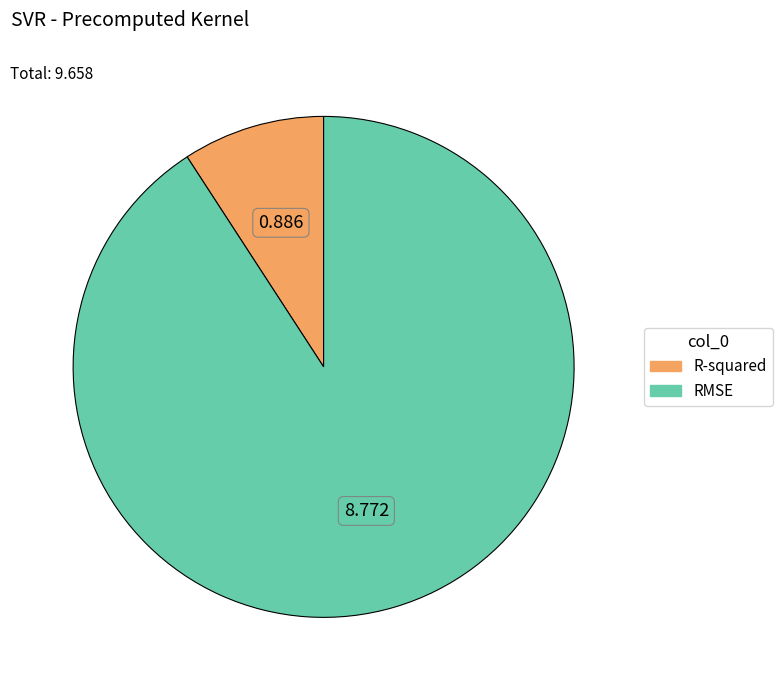

Count the number of slices in the pie.

2